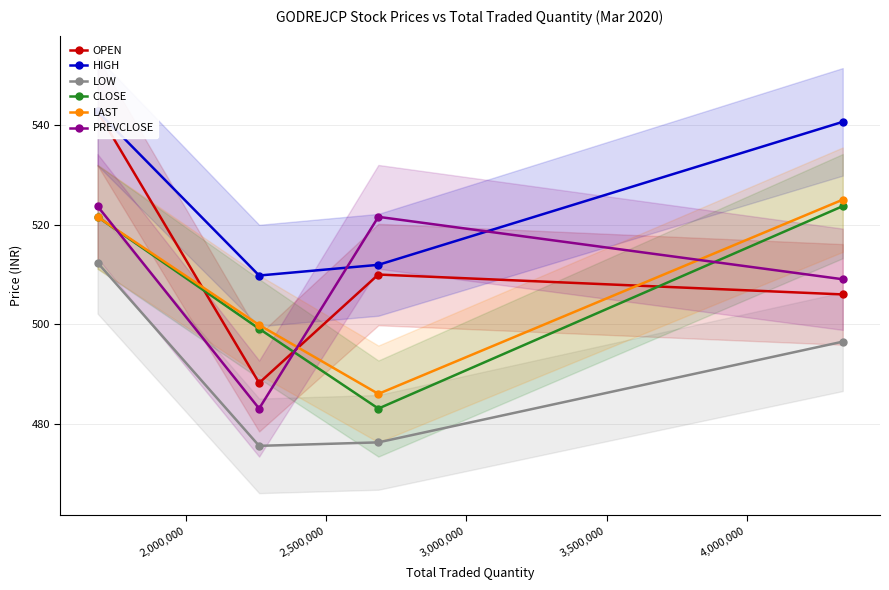

True or false: LOW and PREVCLOSE cross at least once.

False